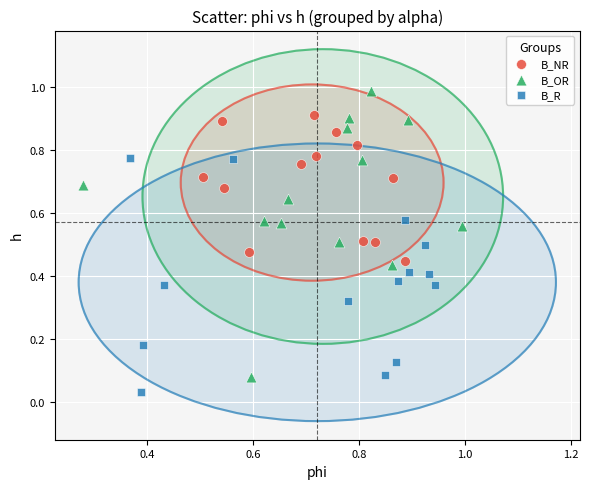

Which series has the widest spread of Y values?

B_OR